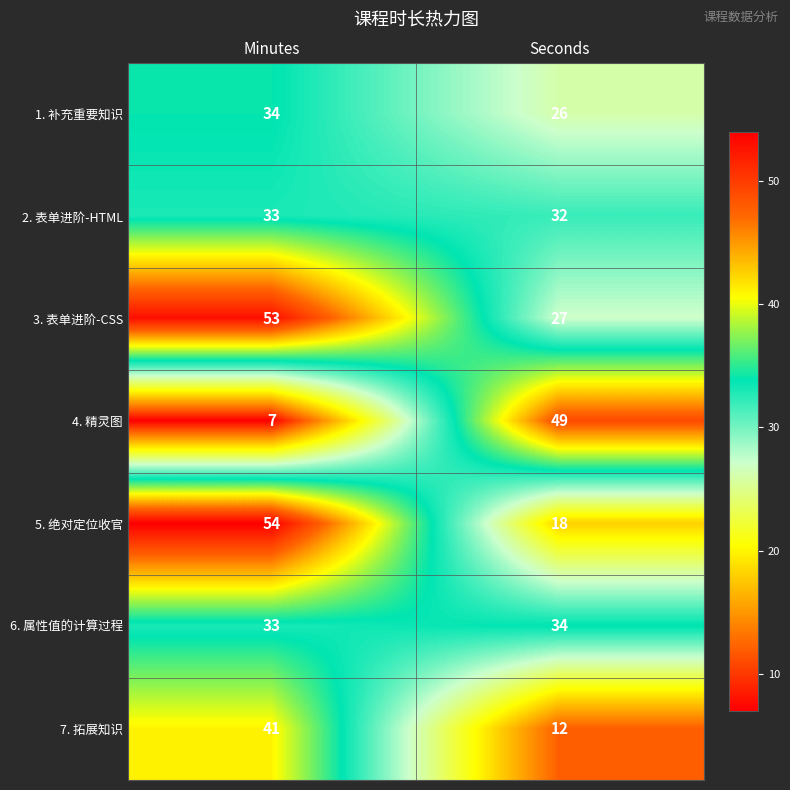

What is the approximate value of 4. 精灵图 at Minutes?

7